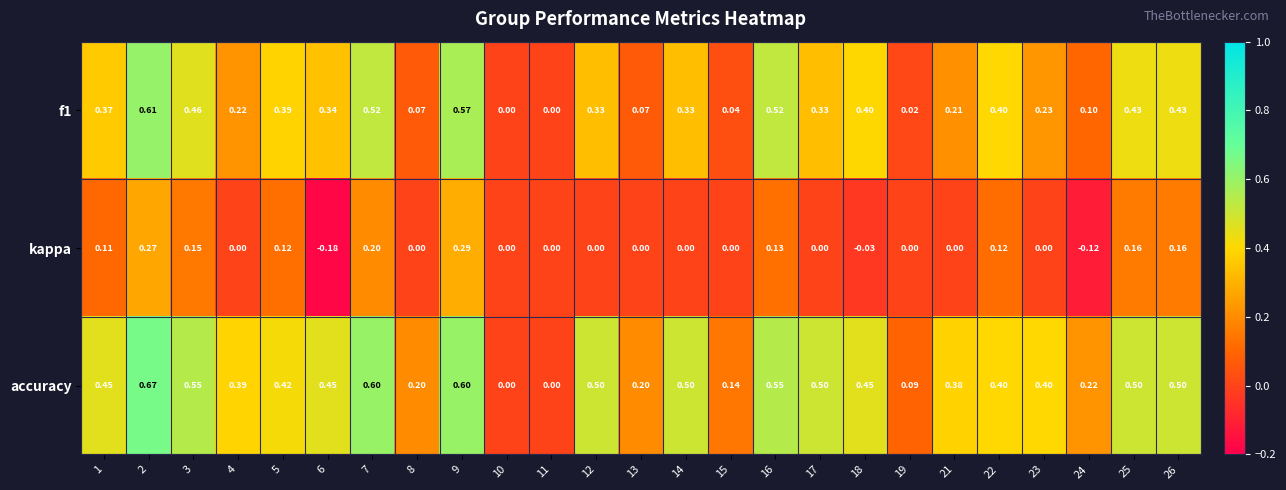

Which series has the largest total across all categories?

accuracy